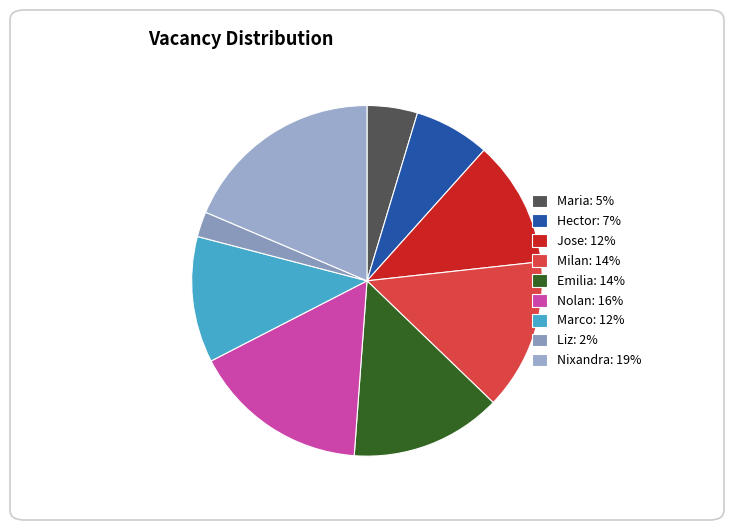

Which slice is the smallest?

Liz